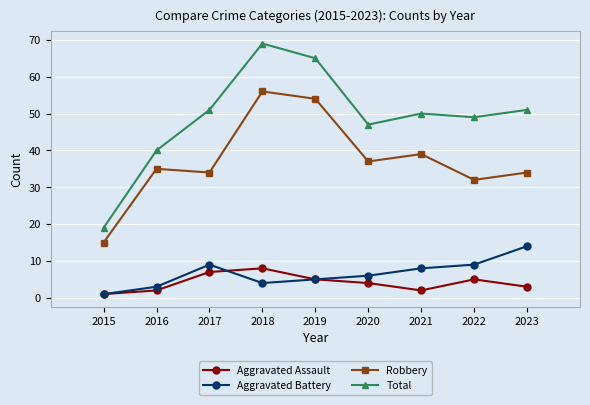

What is the value of the Aggravated Assault point at the 1st from the left?

1